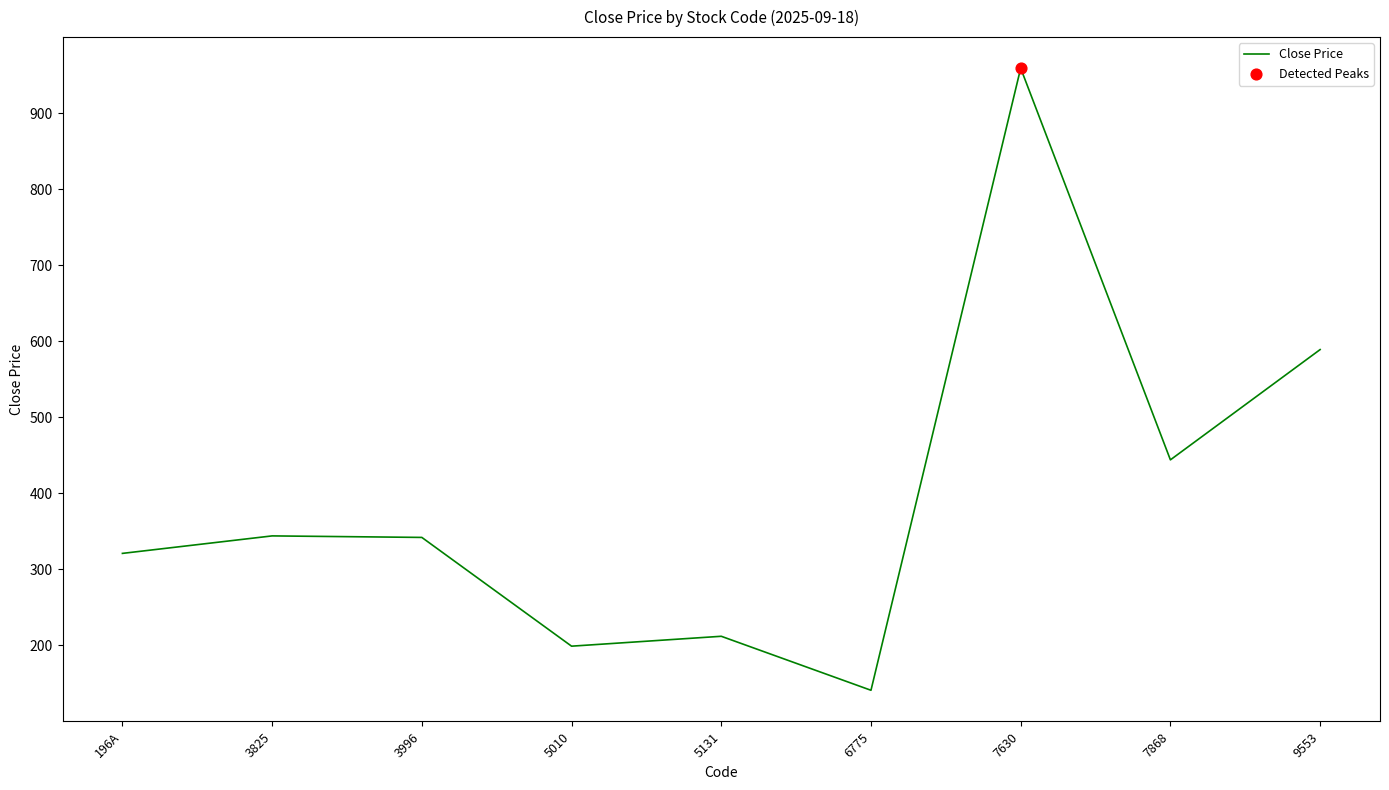

What is the change in value from 3996 to 9553?

+247